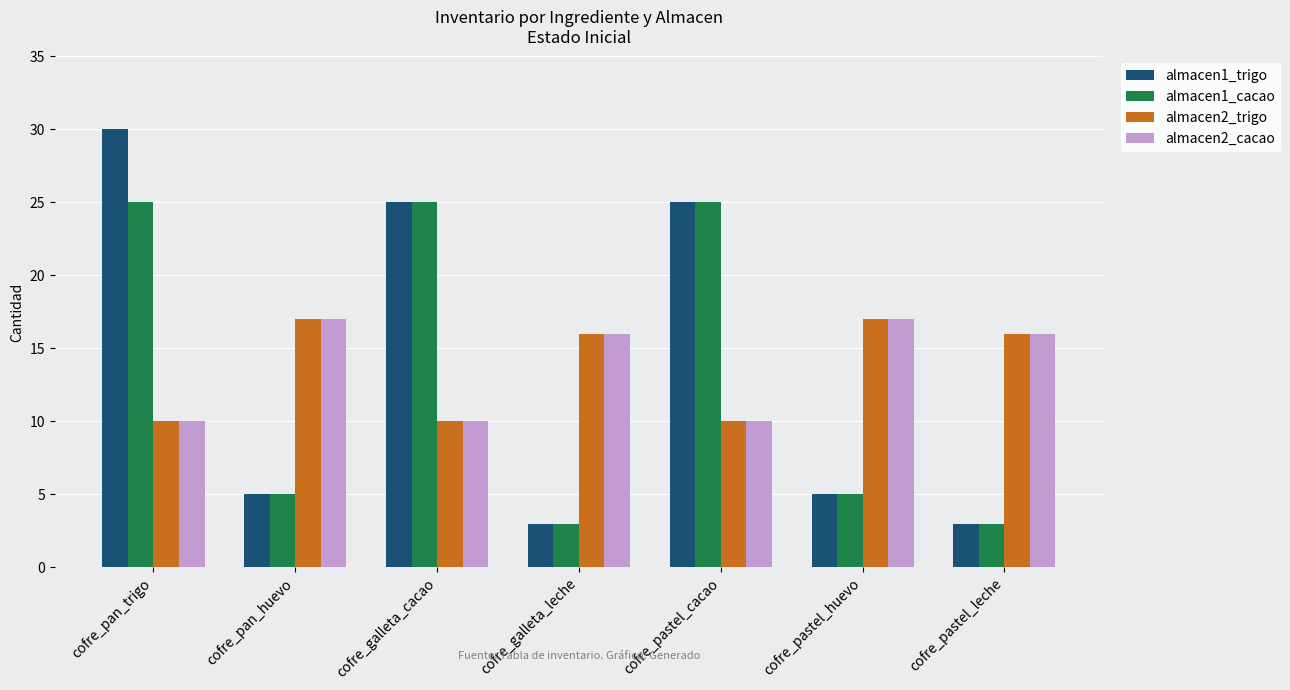

What is the difference between the second highest and second lowest values in the almacen1_cacao series?

22